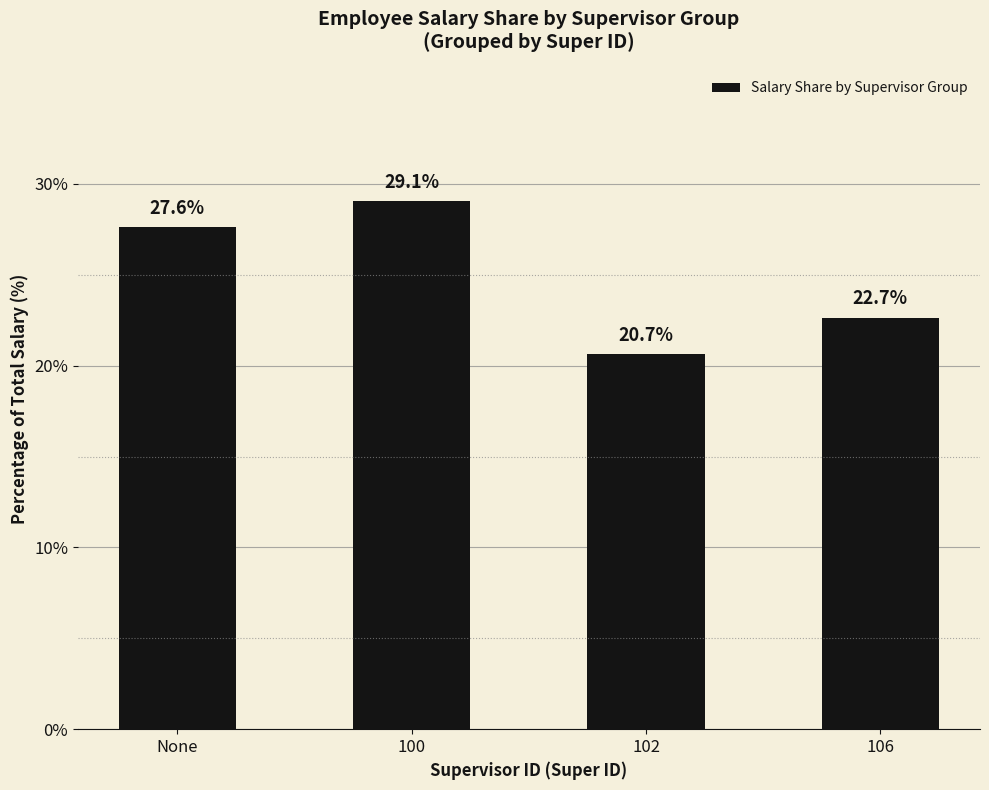

How many values exceed 27?

2